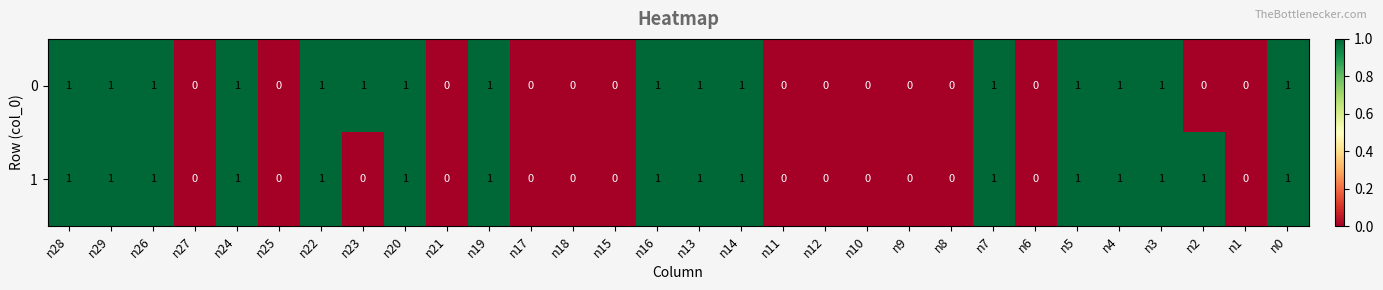

True or false: 0 has a value of 1 at n20.

True